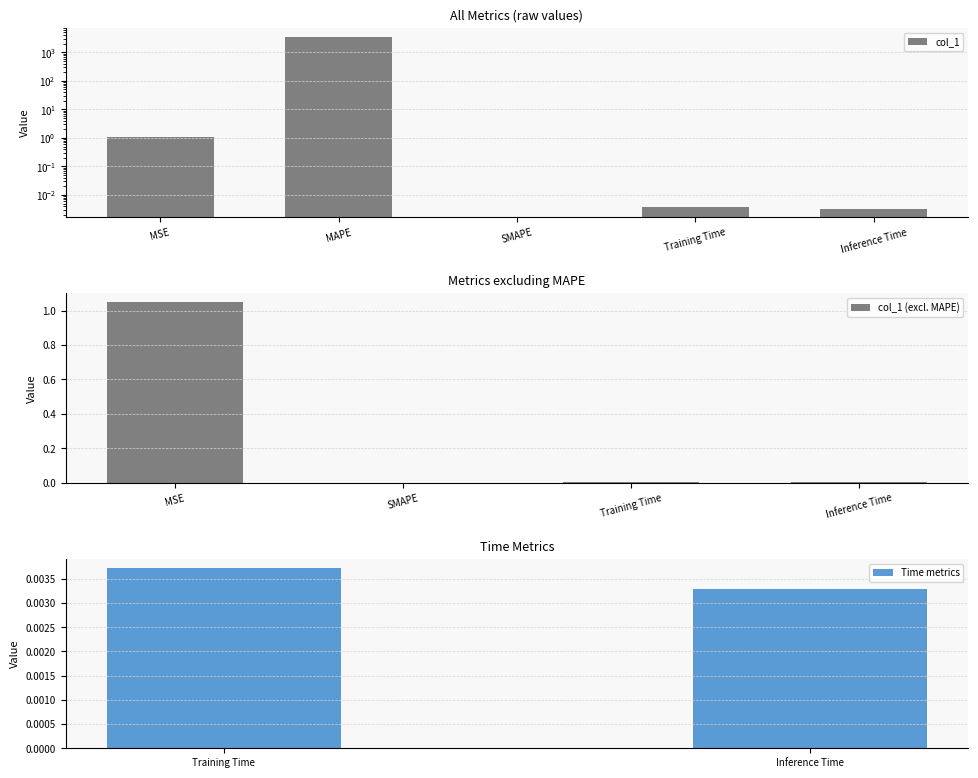

How many values exceed 0?

4